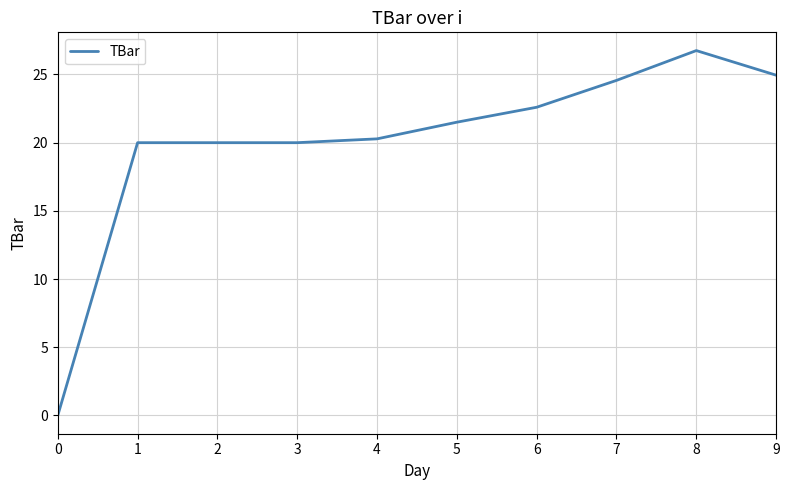

Read the value at 3.

20.0